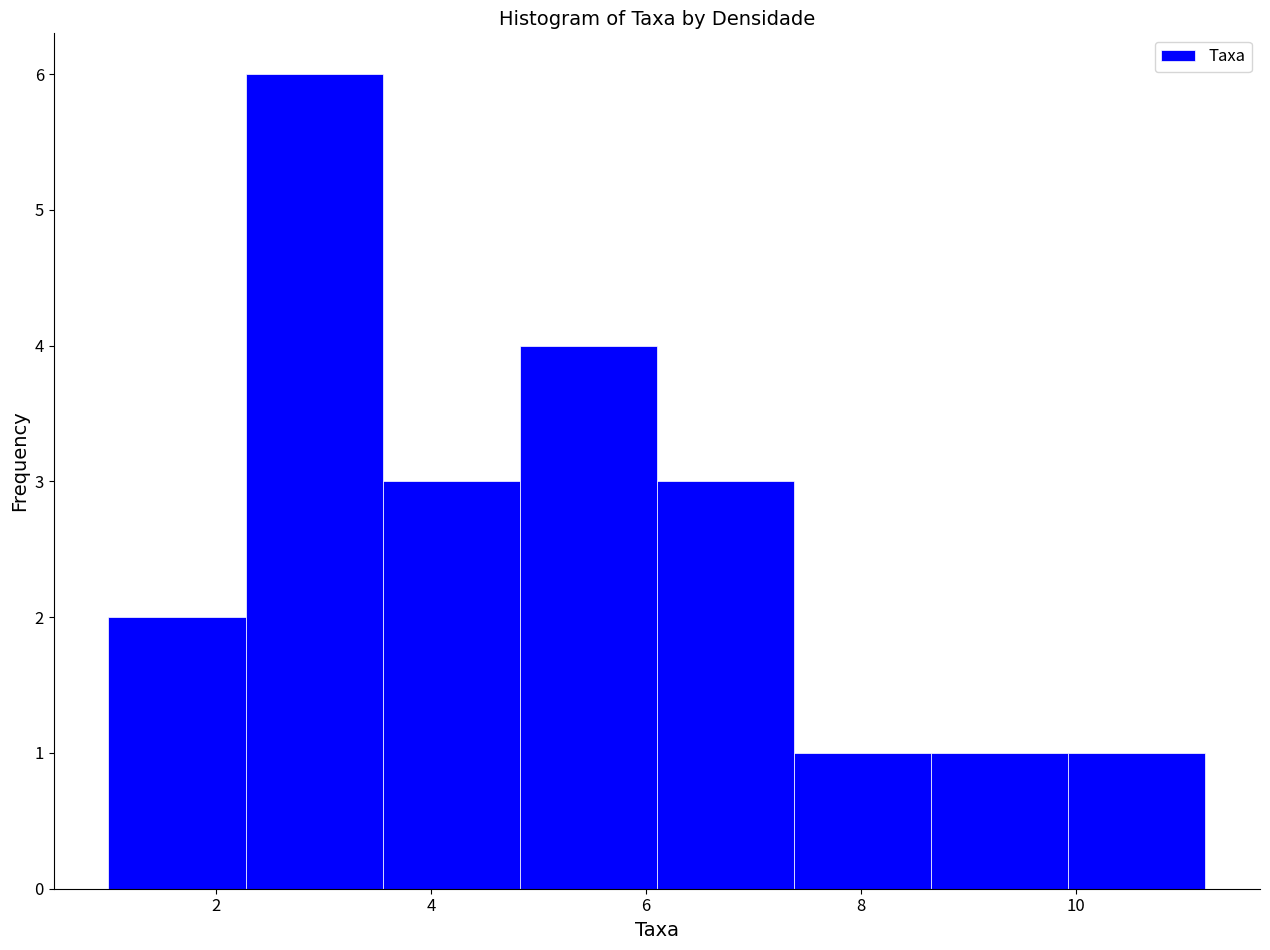

Reading left to right, list every bar in this chart as the range it spans on the x-axis followed by its height. Neither the bar edges nor the heights are printed on the chart, so give them approximately, as read against the axes.

1.0 to 2.2: 2
2.2 to 3.6: 6
3.6 to 4.8: 3
4.8 to 6.2: 4
6.2 to 7.4: 3
7.4 to 8.6: 1
8.6 to 10.0: 1
10.0 to 11.2: 1